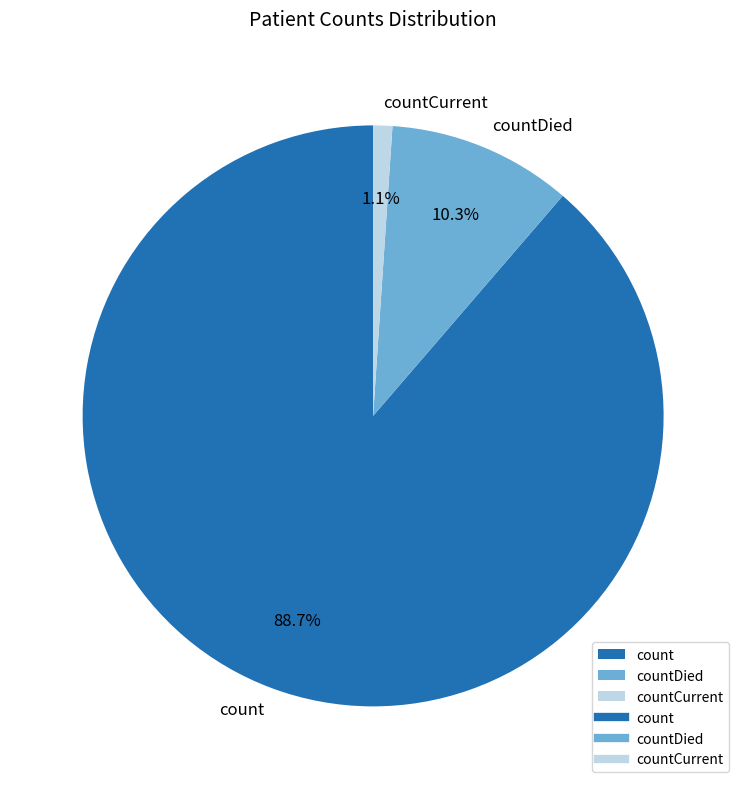

To the nearest percent, what is the difference between the count and countDied slice percentages?

78%